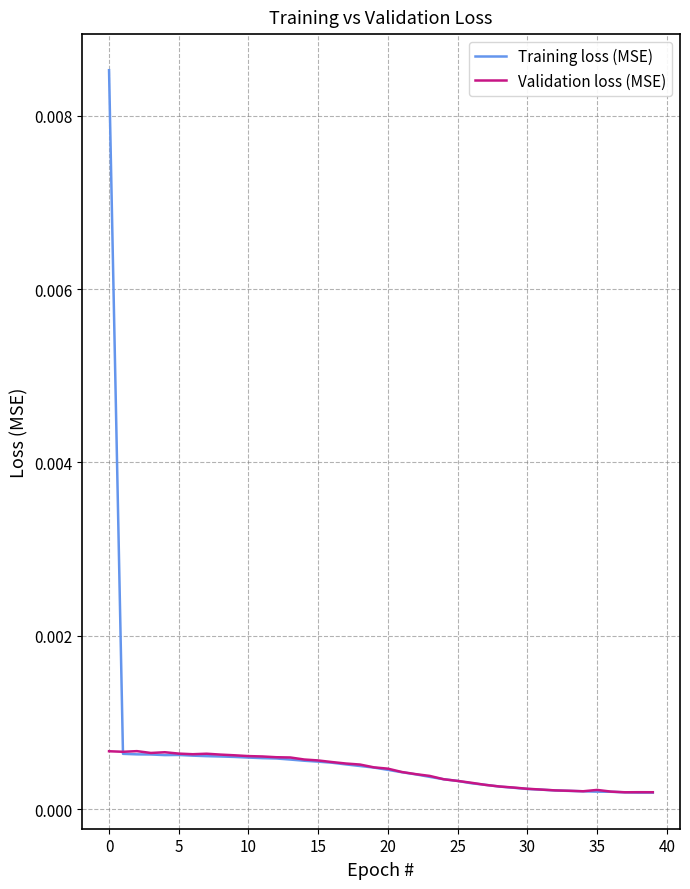

Which series has the widest spread of values?

Training loss (MSE)